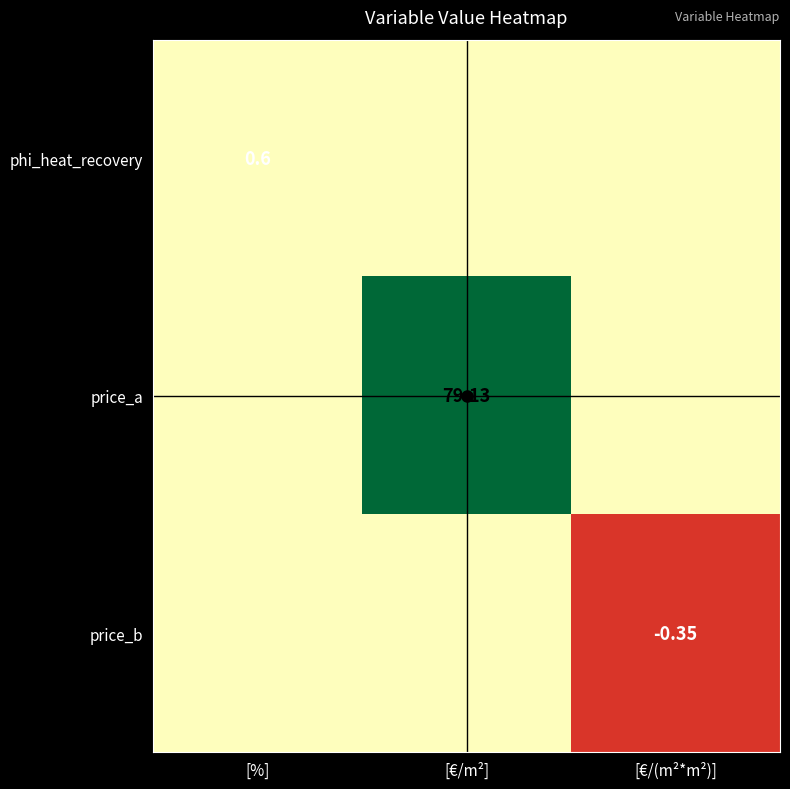

Is the value of price_b at [€/m²] greater than the value of phi_heat_recovery at [€/(m²*m²)]?

No